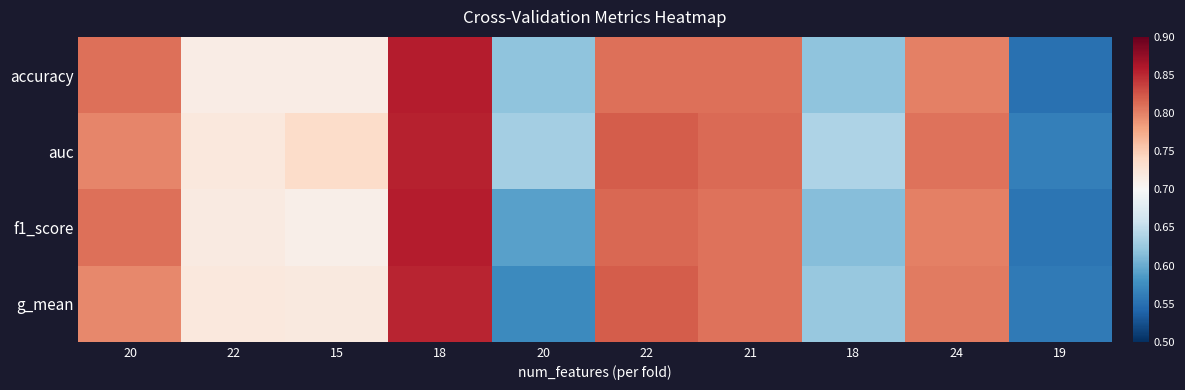

Which label corresponds to the smallest value in the chart?

19